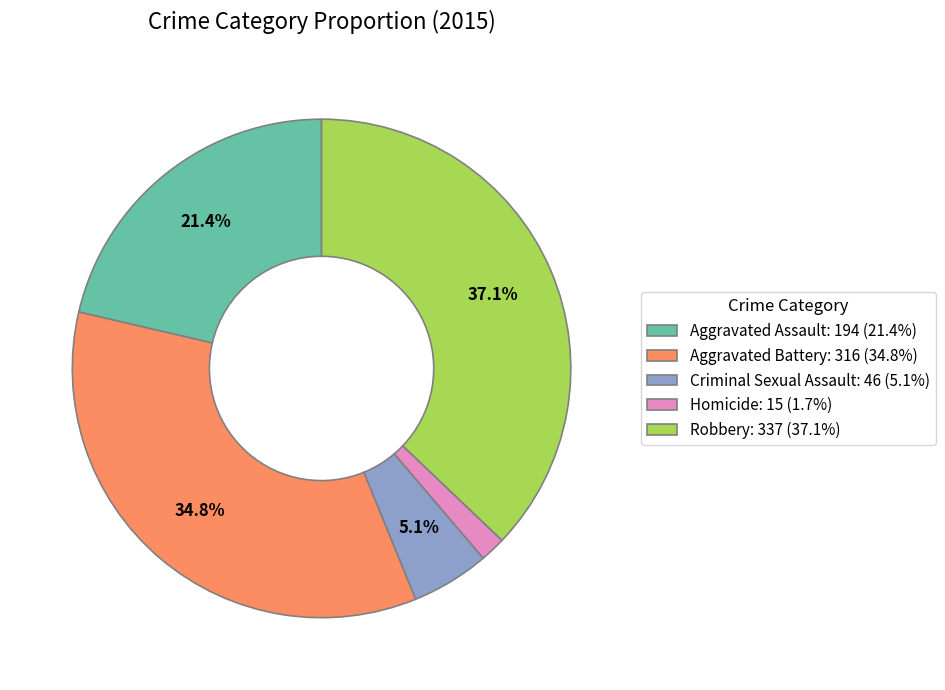

What portion of the pie excludes Aggravated Assault?

78.6%